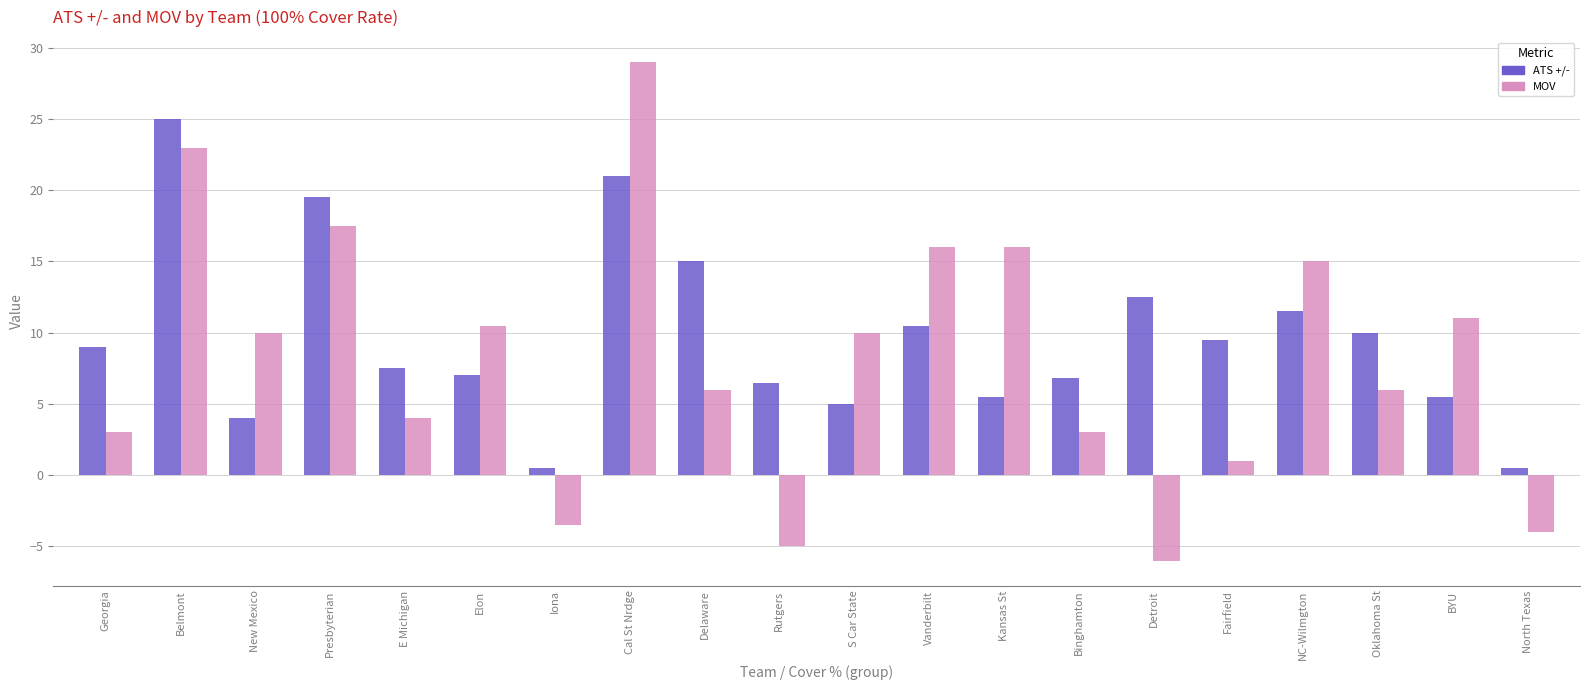

What is the approximate value of MOV at S Car State?

10.0